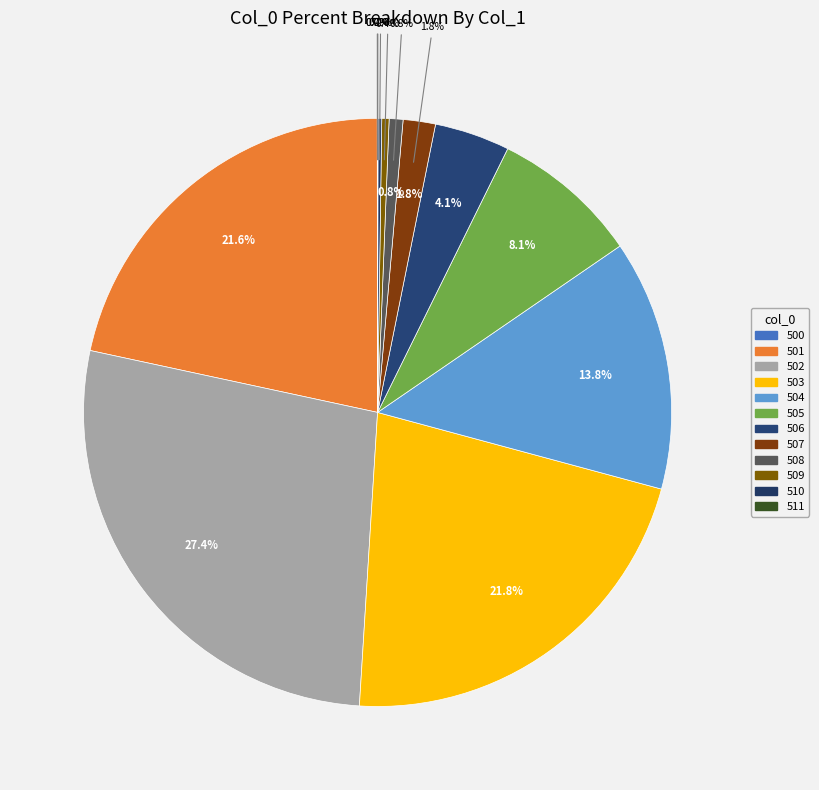

Which slice is the largest?

502